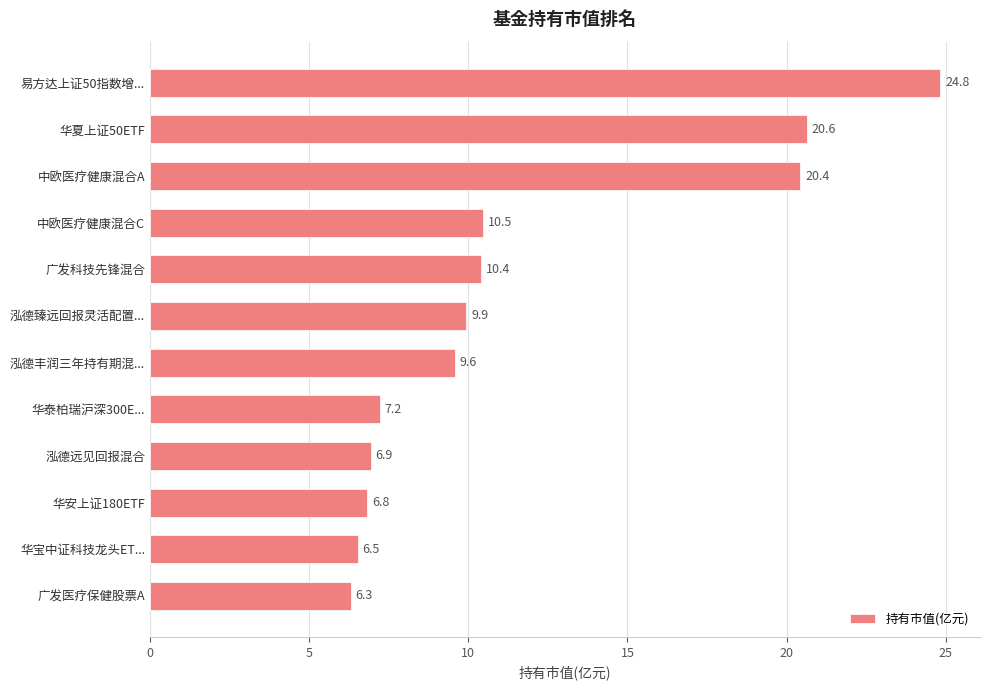

Rank the categories by value from lowest to highest.

广发医疗保健股票A, 华宝中证科技龙头ET..., 华安上证180ETF, 泓德远见回报混合, 华泰柏瑞沪深300E..., 泓德丰润三年持有期混..., 泓德臻远回报灵活配置..., 广发科技先锋混合, 中欧医疗健康混合C, 中欧医疗健康混合A, 华夏上证50ETF, 易方达上证50指数增...